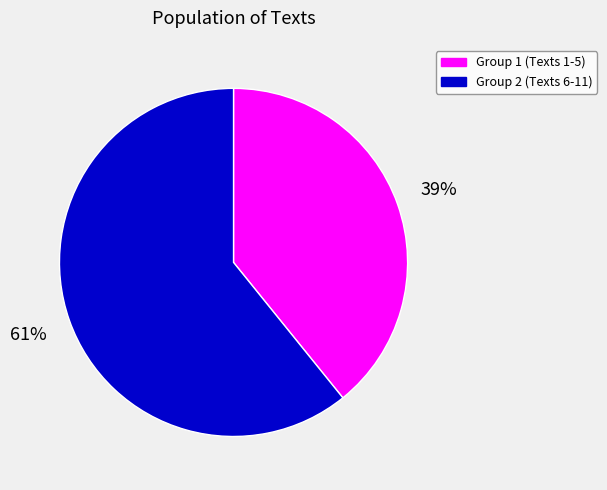

Count the number of slices in the pie.

2